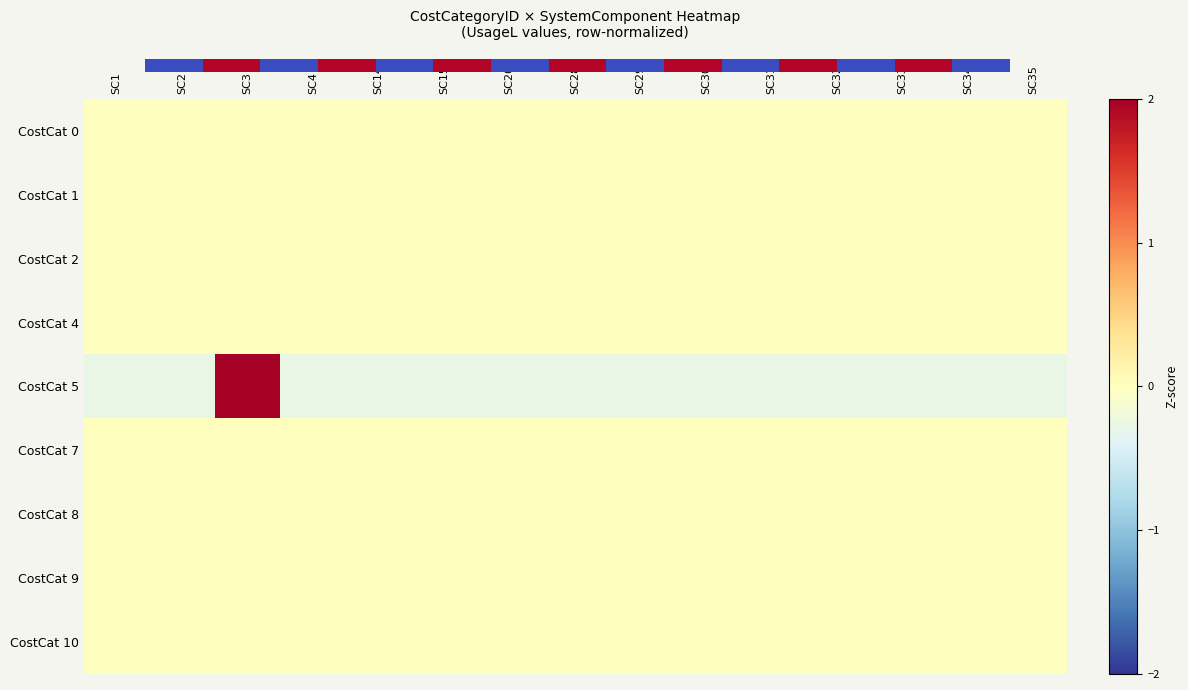

Rank the series by their maximum value, from highest to lowest.

CostCat 5, 0.0, CostCat 1, CostCat 2, CostCat 4, CostCat 7, CostCat 8, CostCat 9, CostCat 10